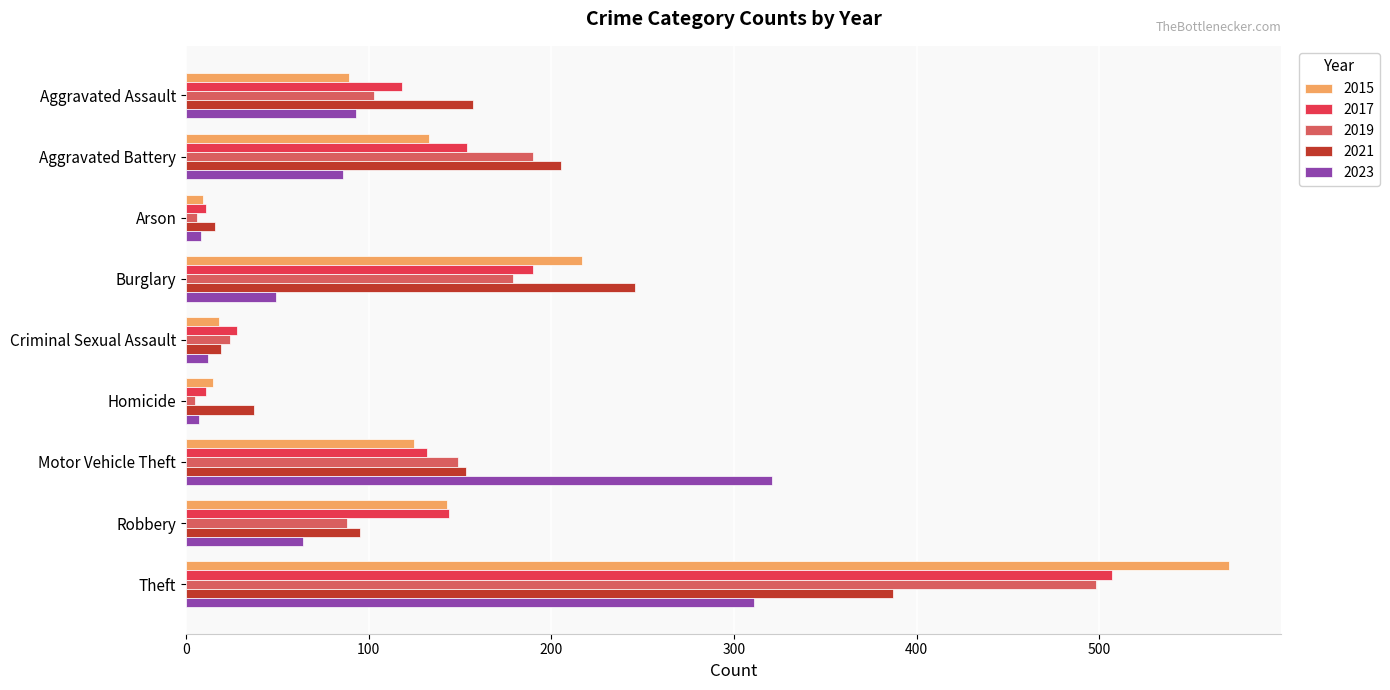

What is the difference between the maximum and second lowest values in the 2023 series?

313